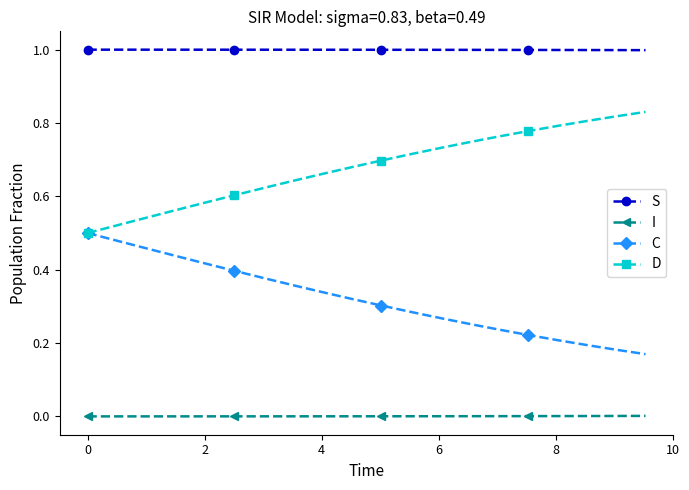

List the series in order of their peak value, highest first.

S, D, C, I